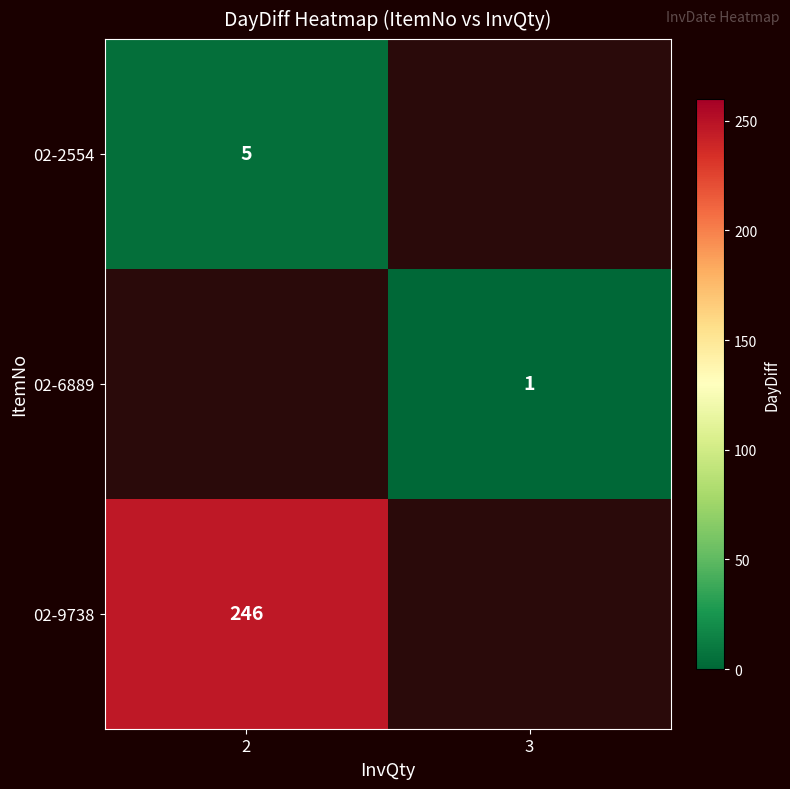

At which category does the chart reach its peak across all series?

2